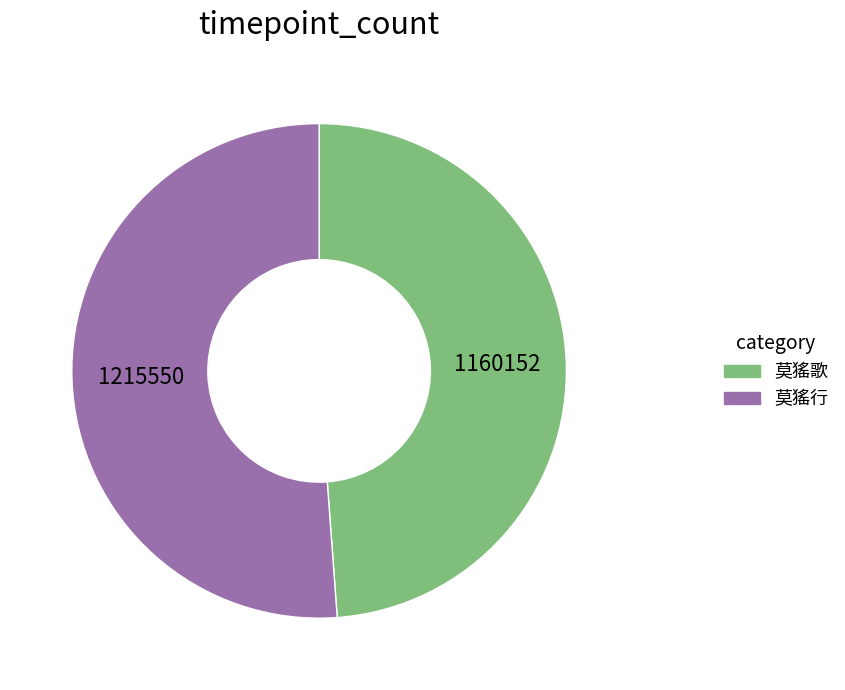

Between 莫猺歌 and 莫猺行, which is larger?

莫猺行